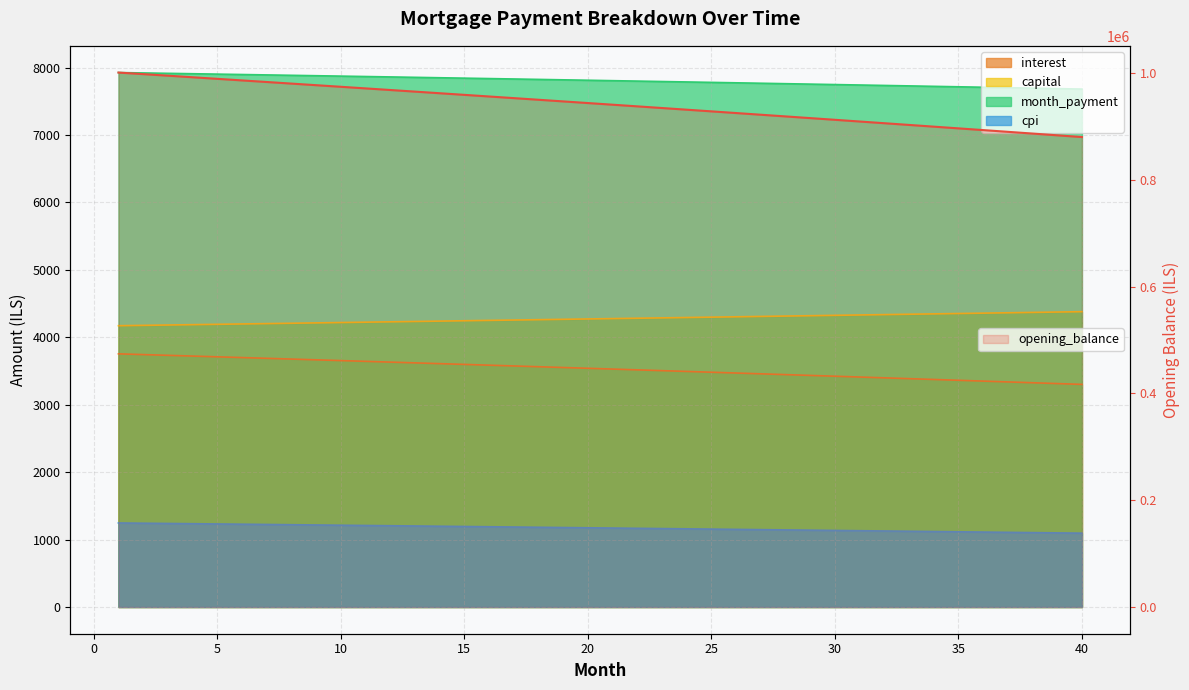

What is the average value?

941968.5